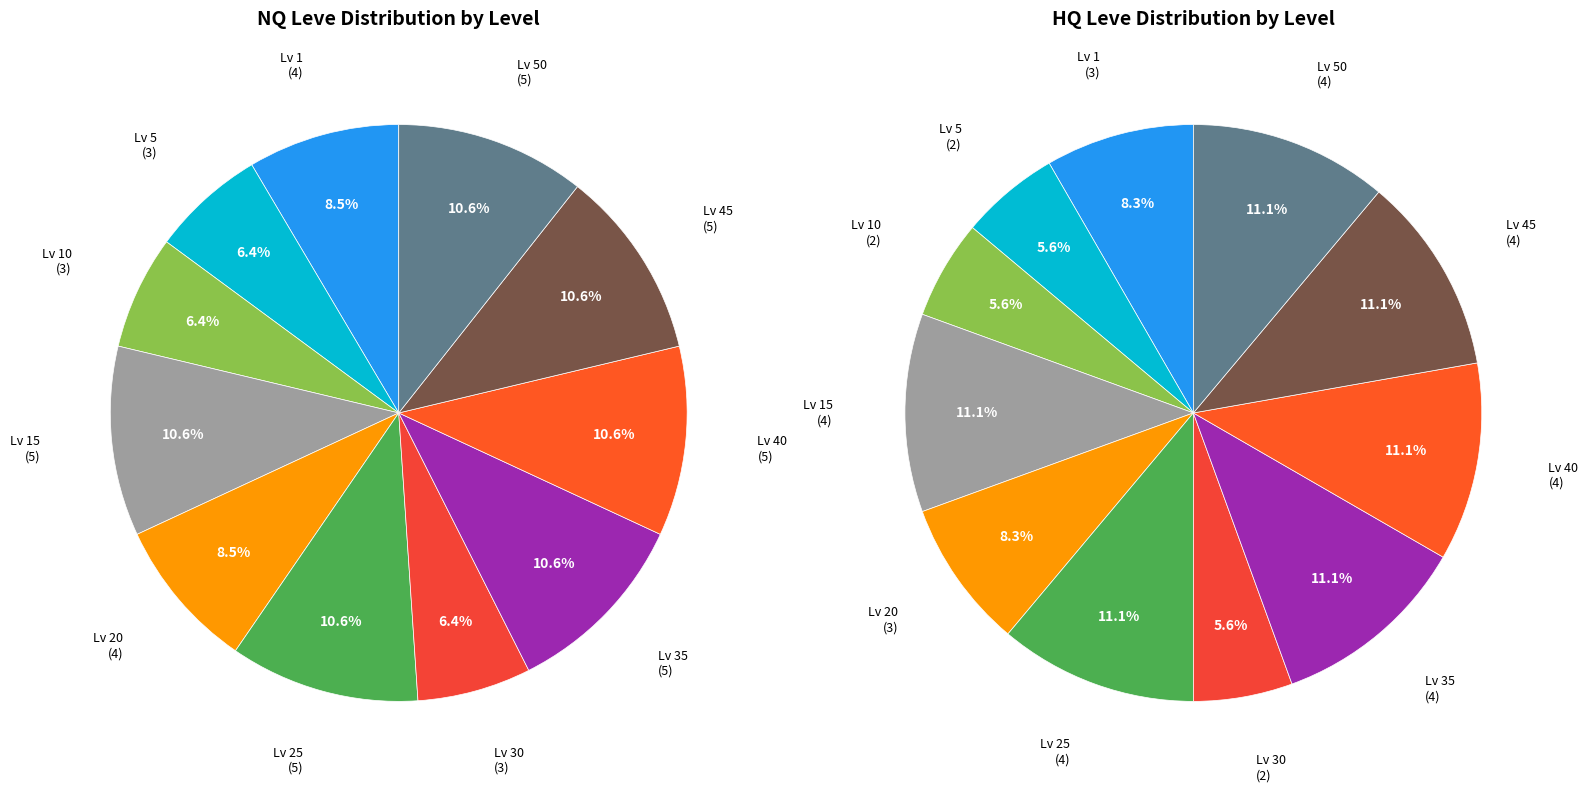

Is there a majority slice in this chart?

No